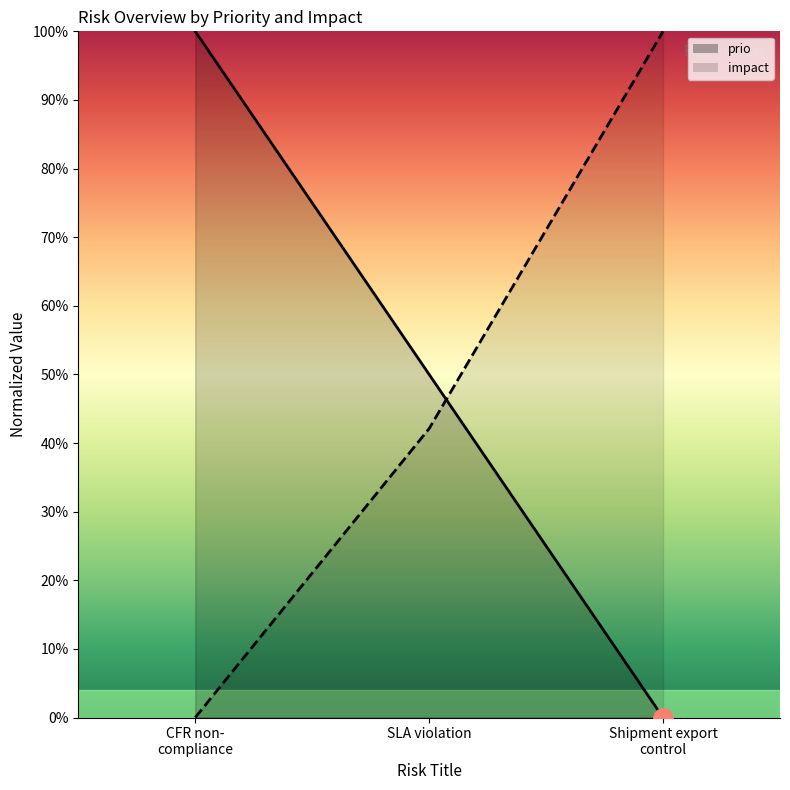

How many values in the prio series exceed 0?

2